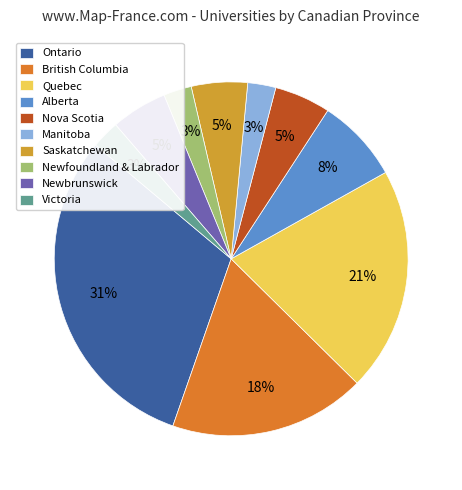

Approximately how many times larger is the value at Nova Scotia compared to Newbrunswick?

1.0